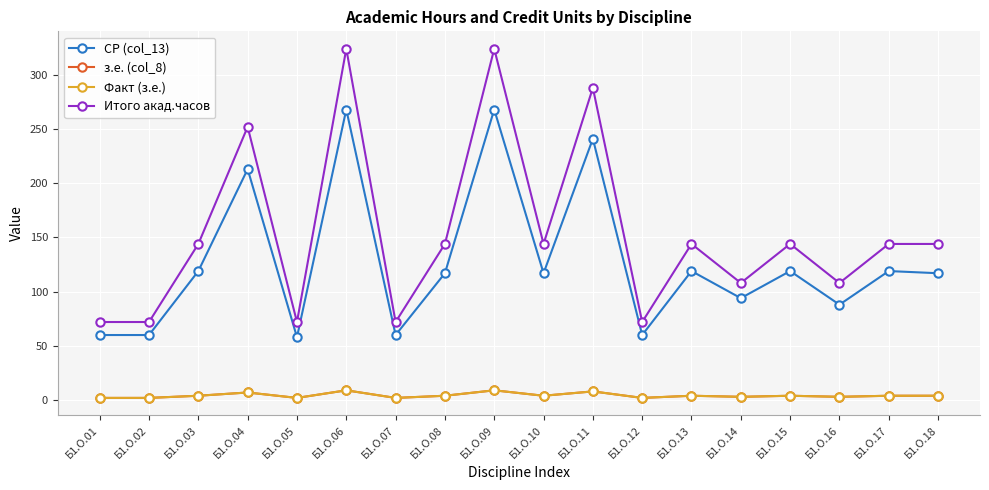

Which series has the largest total across all categories?

Итого акад.часов